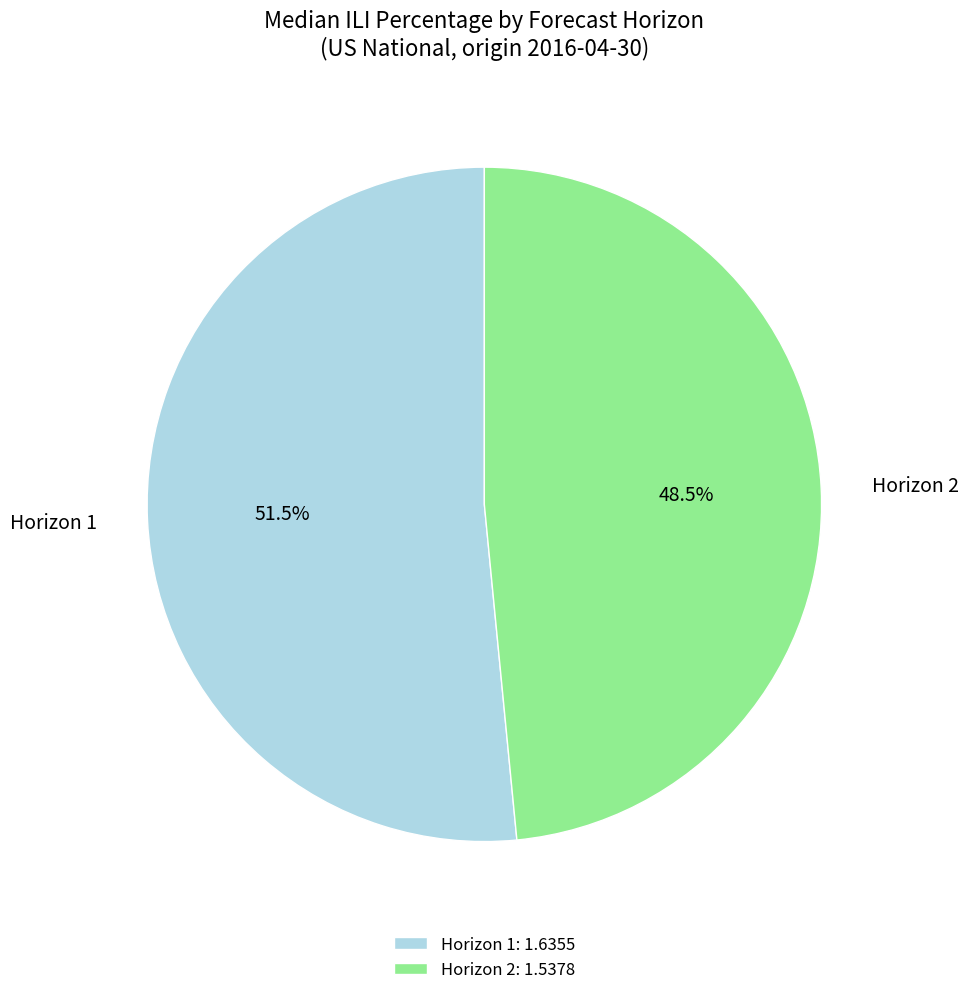

Approximately how many times larger is the value at Horizon 2 compared to Horizon 1?

0.9